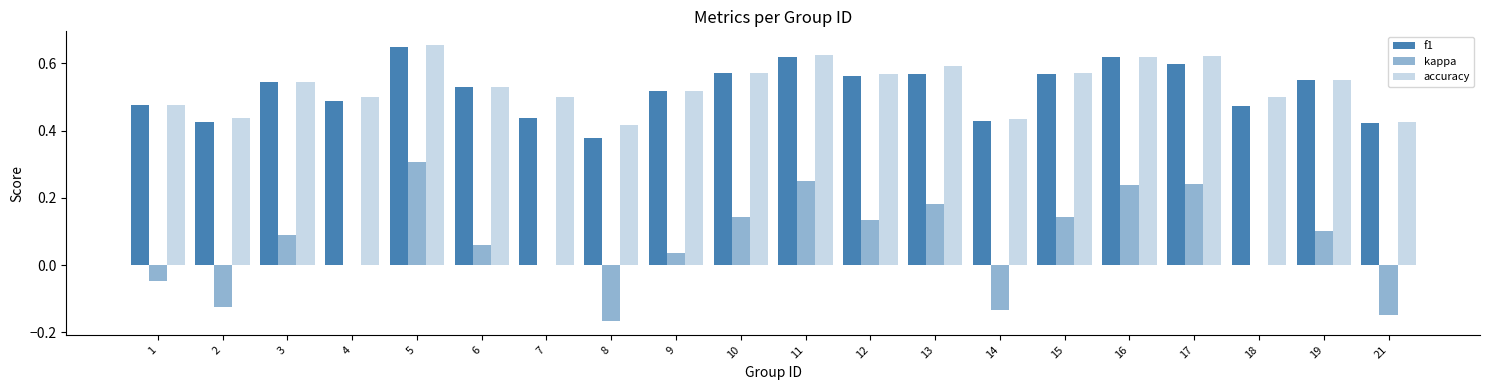

Count the number of categories in the chart.

20